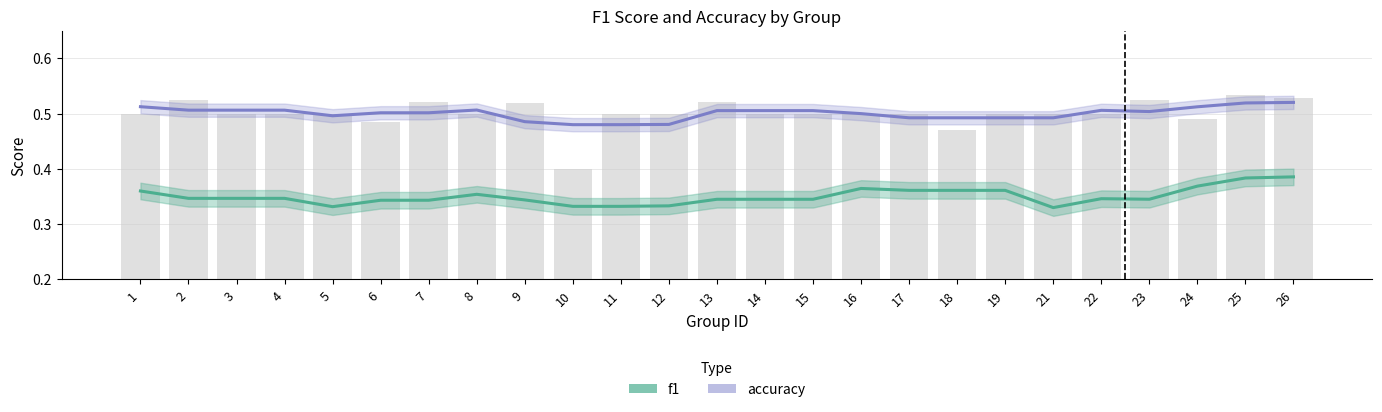

True or false: accuracy has a value of 0.2 at 6.

False